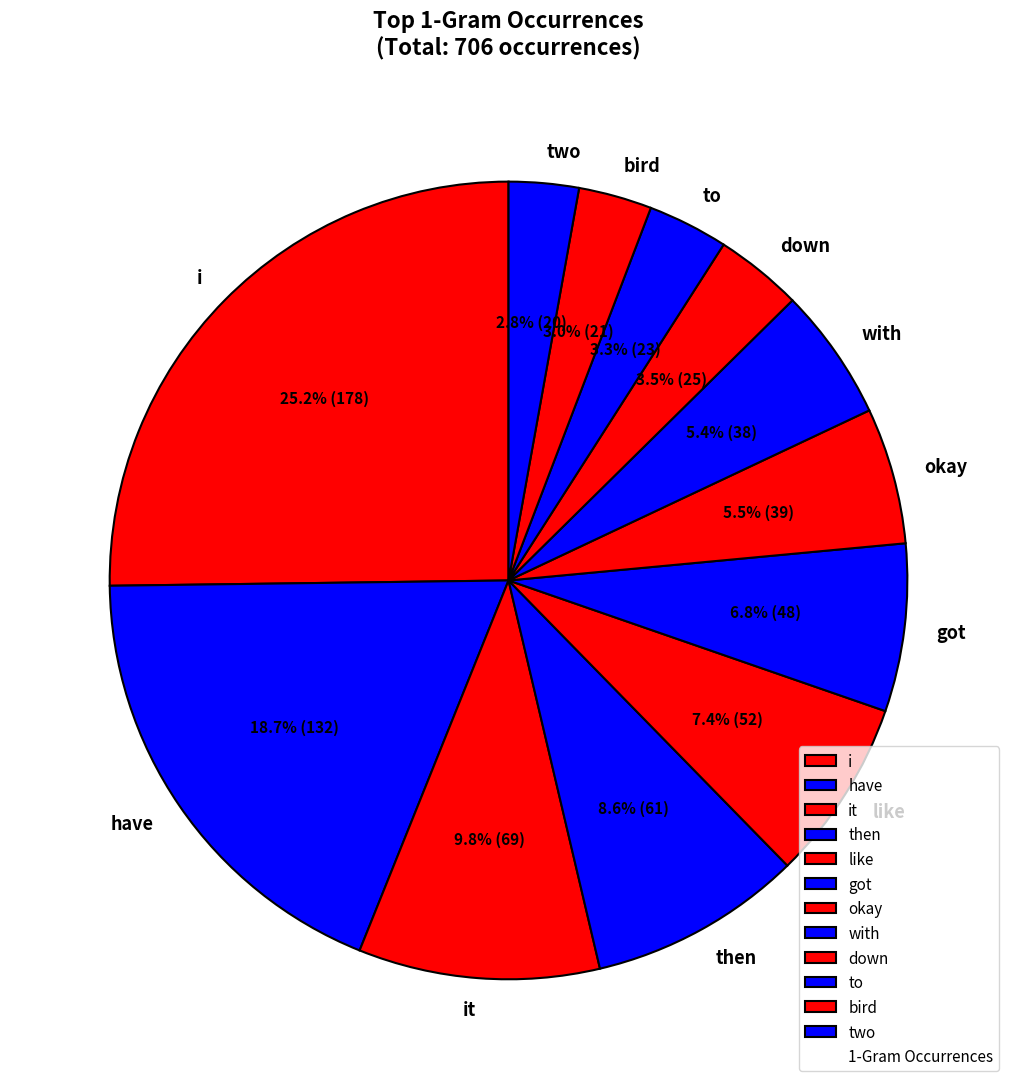

Which has a higher value, have or got?

have